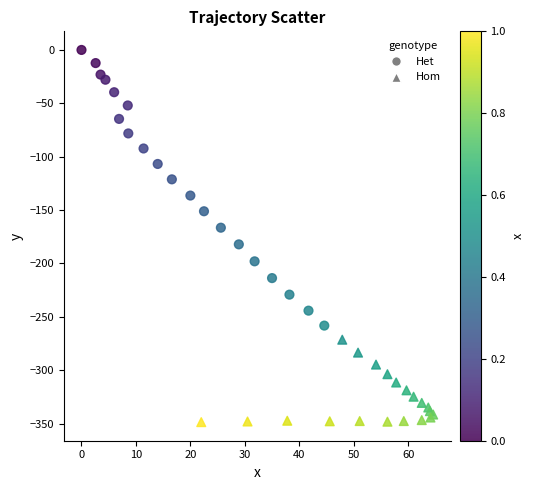

Which series has the largest Y range (max minus min)?

Het